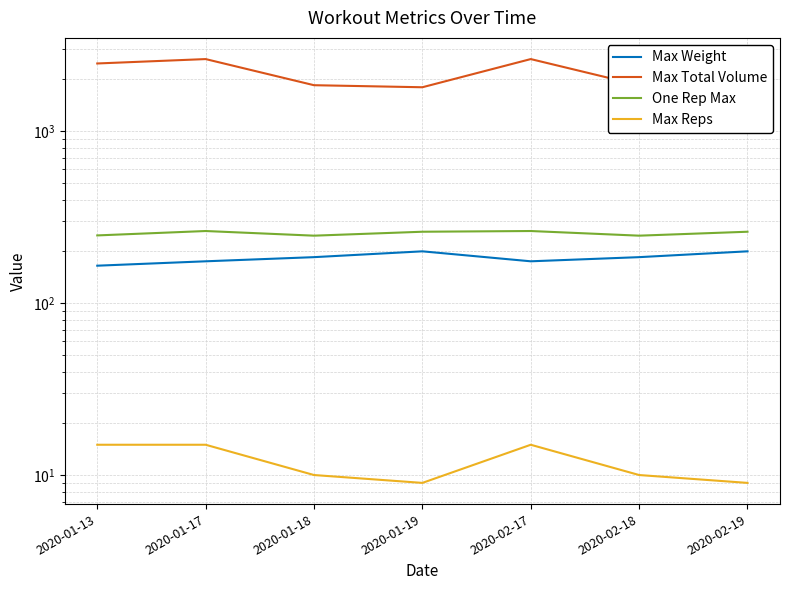

Is it true that Max Weight equals 232.8 at 2020-01-17?

False